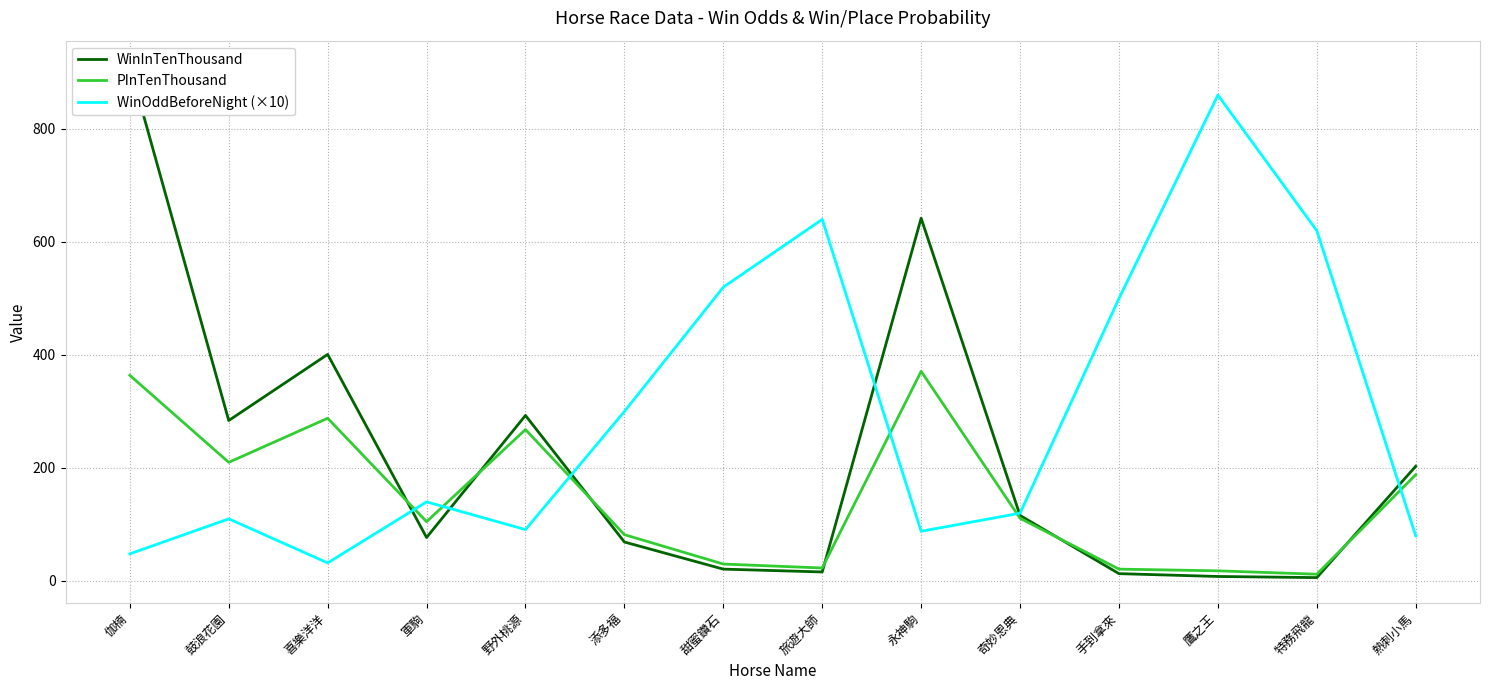

At 特務飛龍, list the series in order from largest to smallest.

WinOddBeforeNight (×10), PInTenThousand, WinInTenThousand